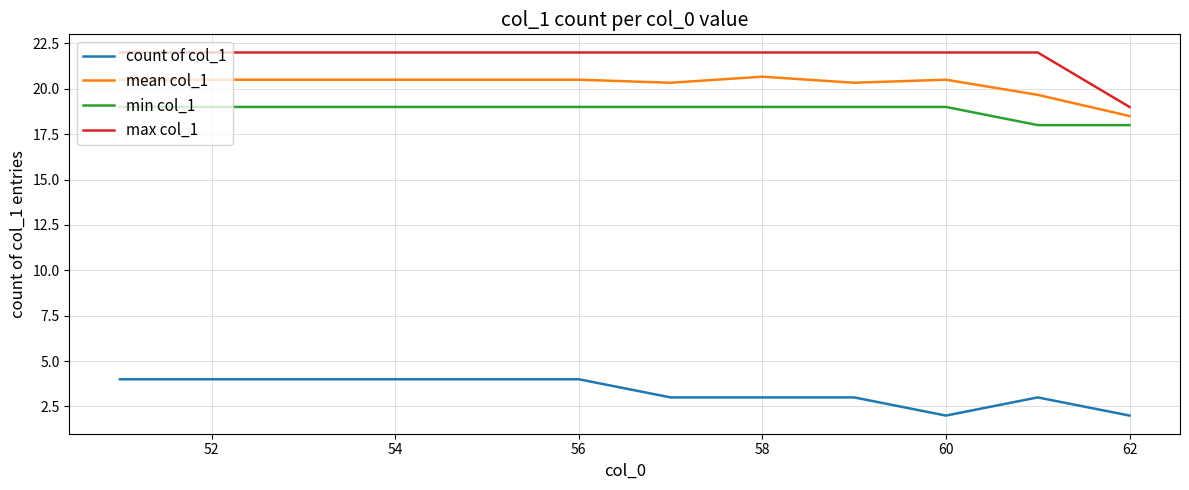

True or false: mean col_1 and min col_1 intersect in this chart.

False